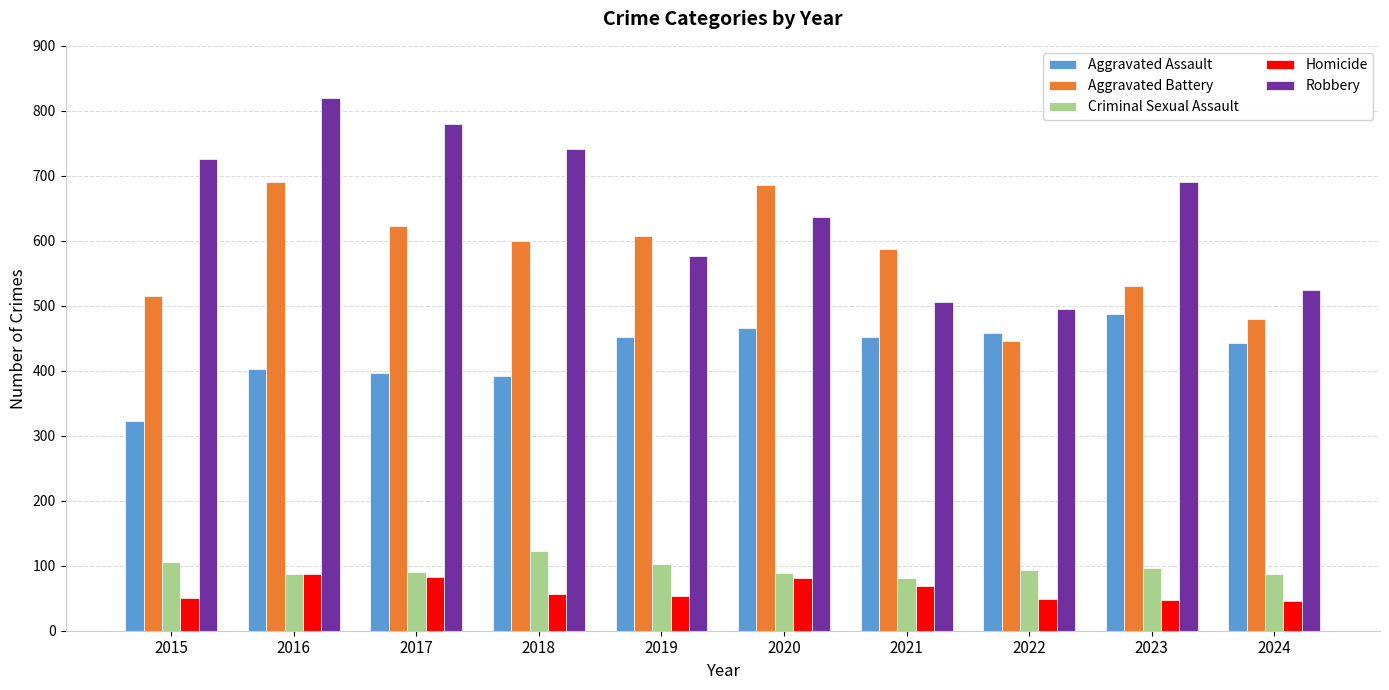

True or false: Robbery has a value of 782 at 2019.

False